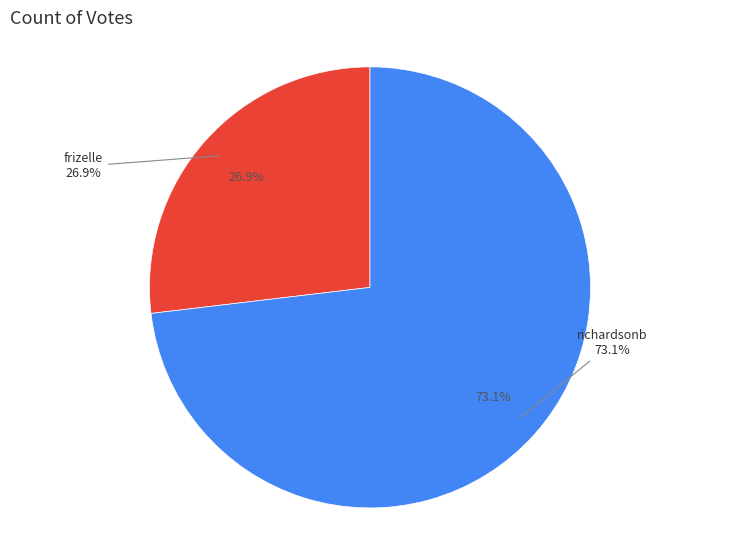

What percentage is NOT represented by frizelle?

73.1%